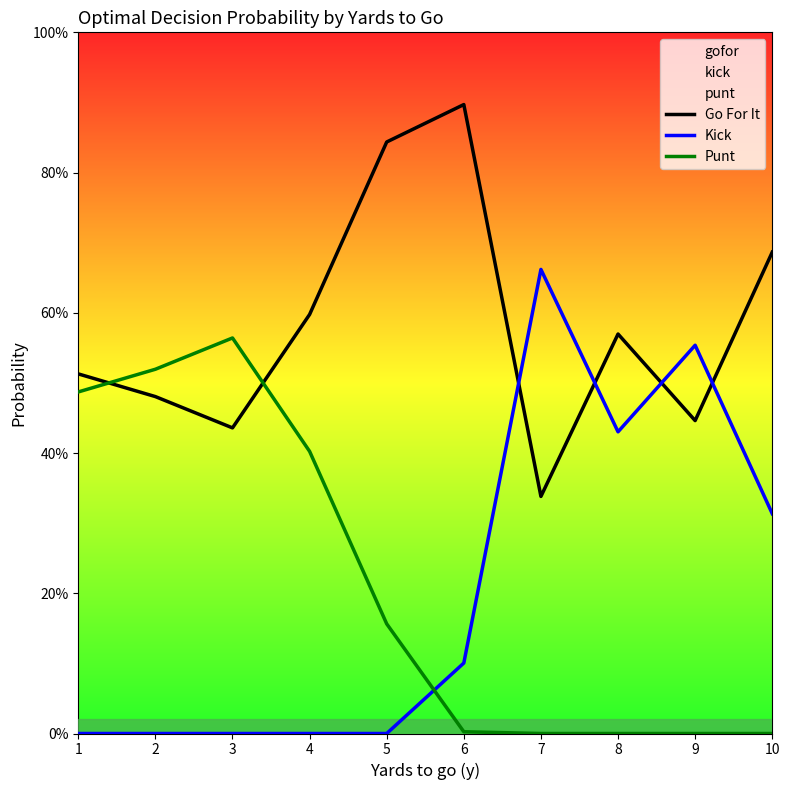

How many intersections are there between Punt and Go For It?

2